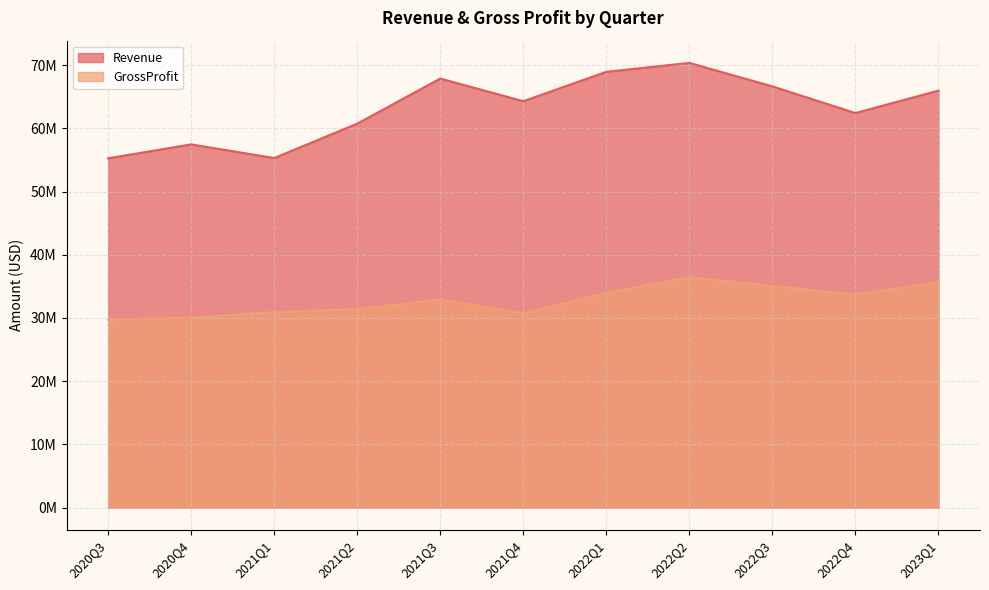

What is the difference between the maximum and minimum values in the Revenue series?

15096000